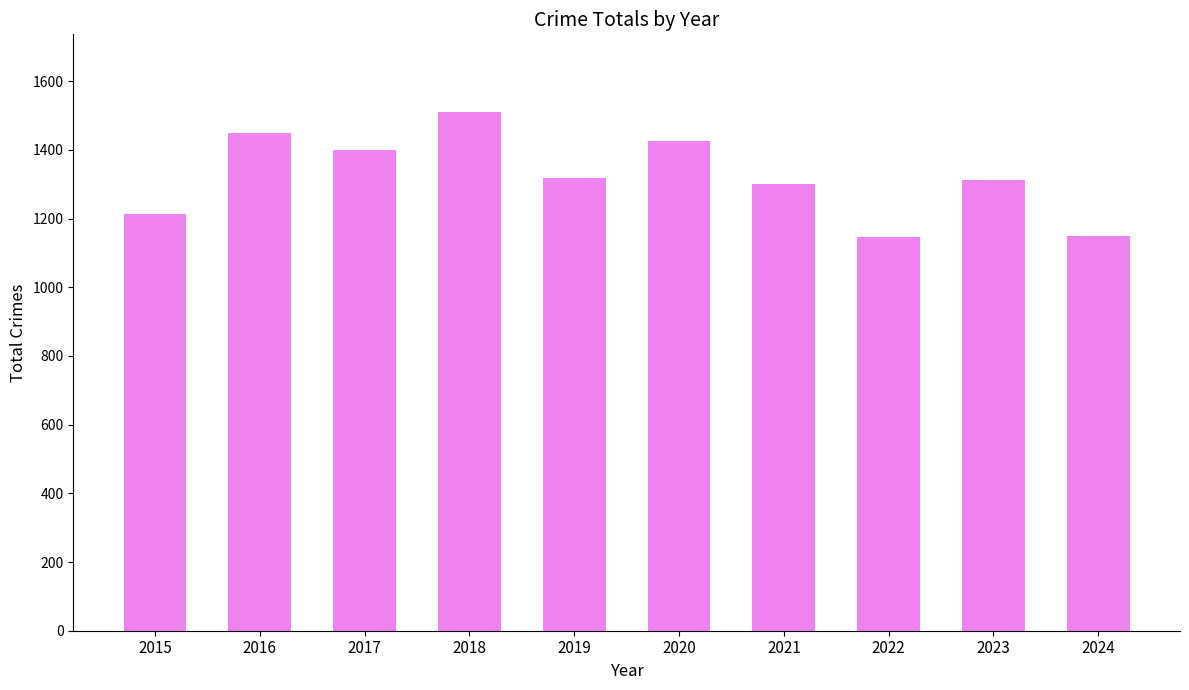

How many values are below 1318?

5